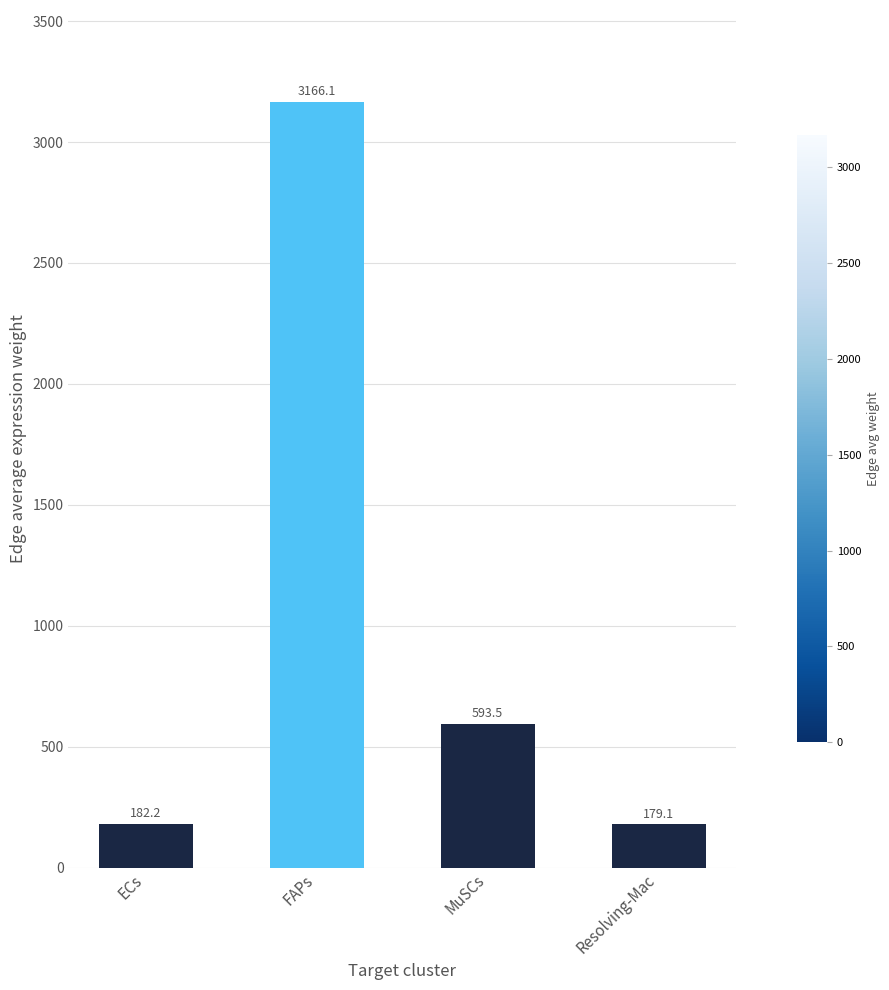

True or false: the data shows 702.2 at FAPs.

False